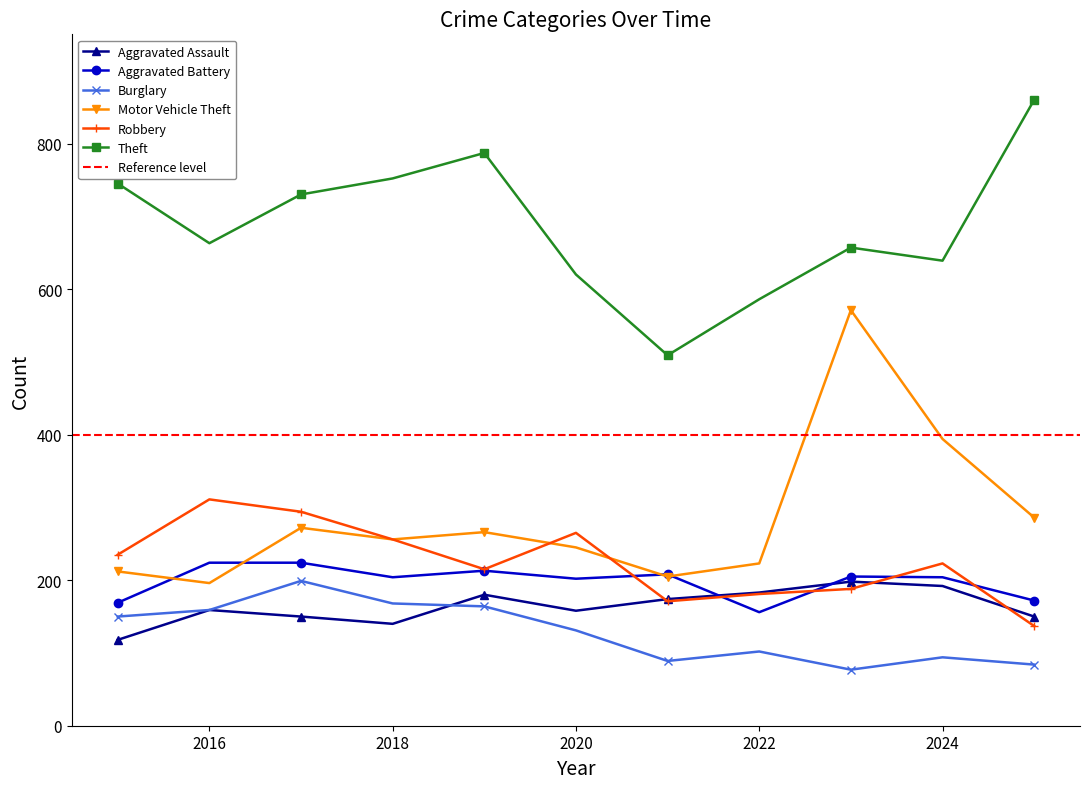

At 2017, list the series in order from smallest to largest.

Aggravated Assault, Burglary, Aggravated Battery, Motor Vehicle Theft, Robbery, Theft